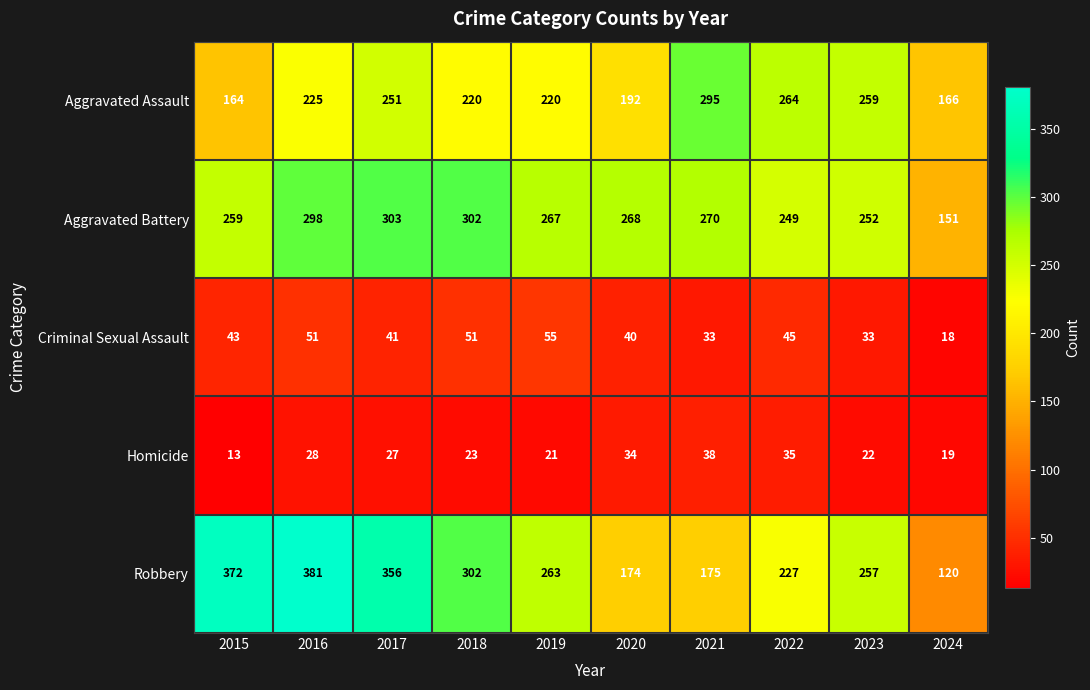

Which category has the lowest value across all series?

2015